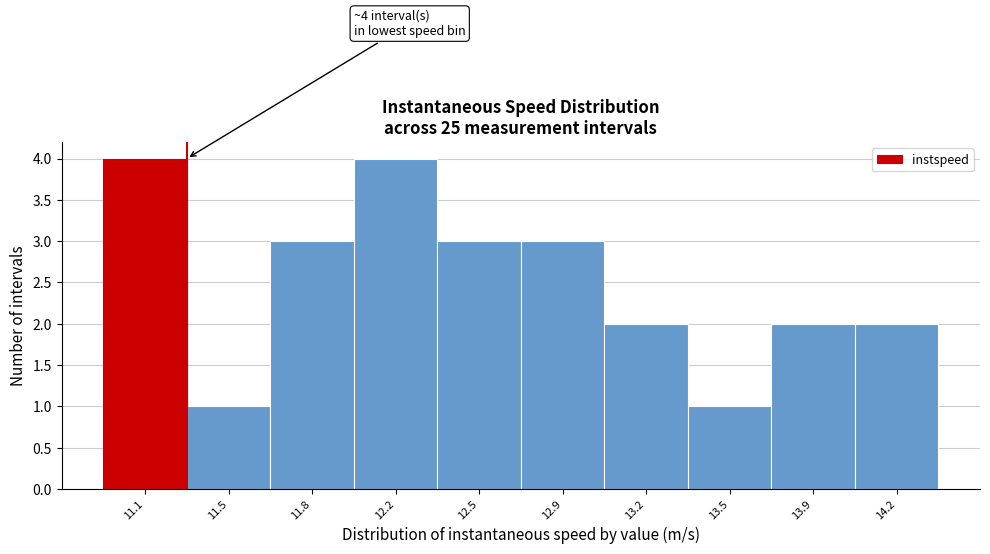

Reading right to left, extract all data points from this chart.

2	2	1	2	3	3	4	3	1	4